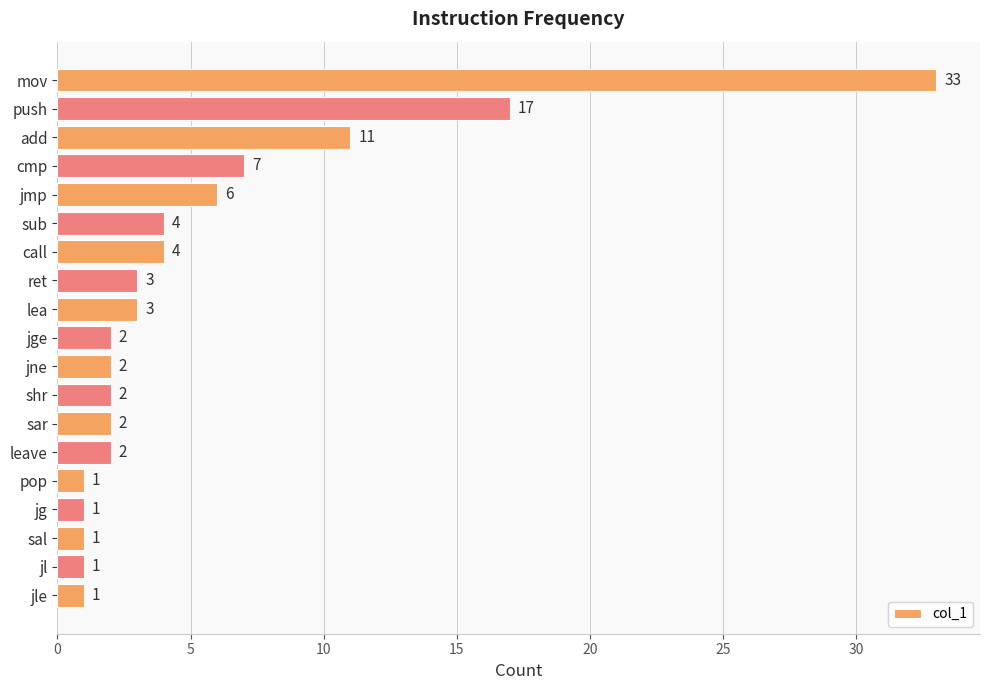

The chart shows a value of 2 at jge. True or false?

True